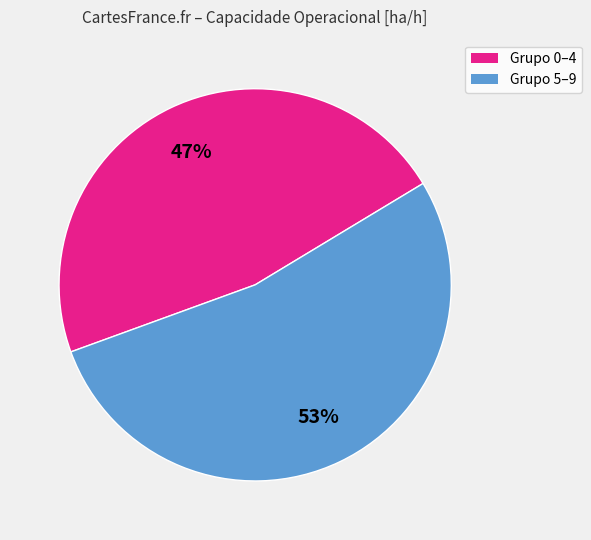

Is Grupo 5–9 the majority of the pie?

Yes